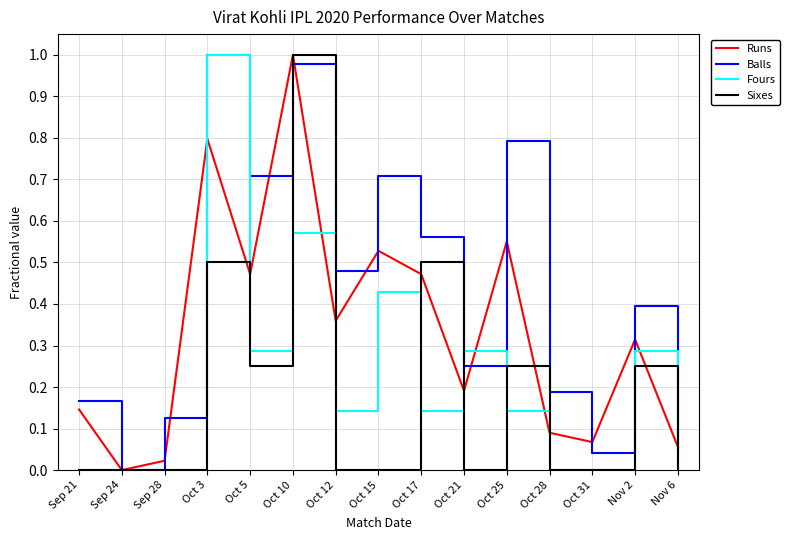

Which series ends up on top after the final intersection of Balls and Runs?

Runs